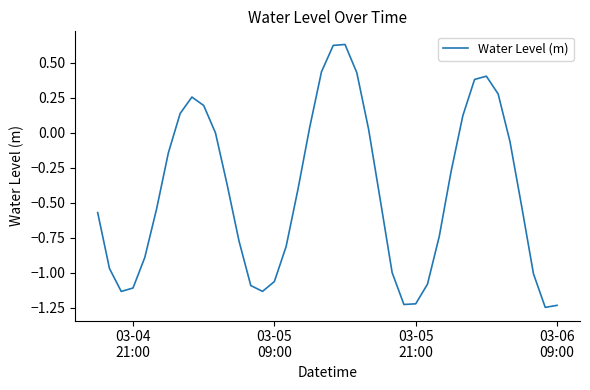

What is the difference between the maximum and minimum values?

1.9